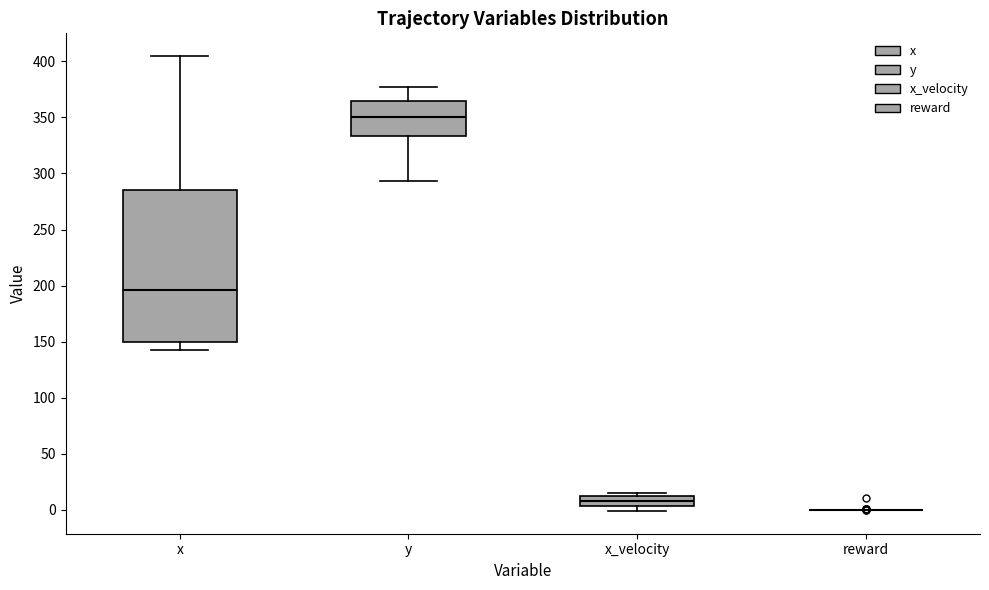

Which box is the tallest, from its lower edge to its upper edge?

x